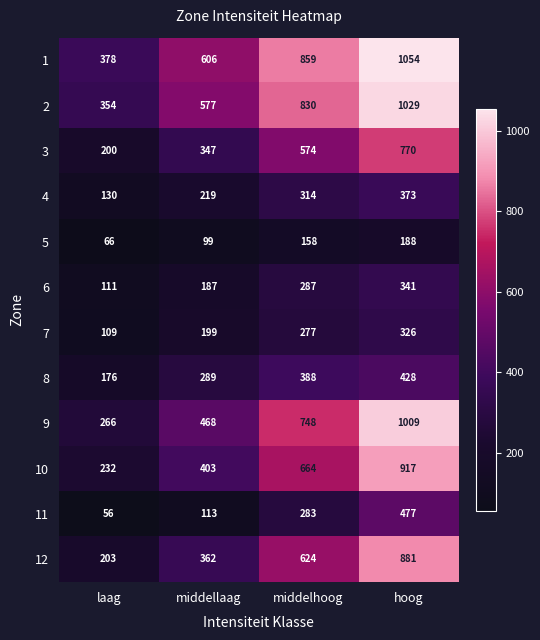

What is the total value across all series at middelhoog?

6006